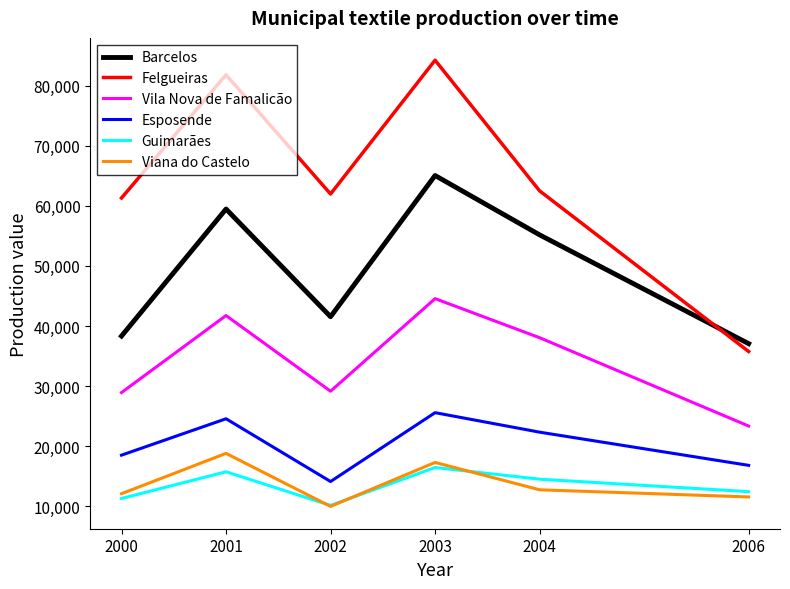

True or false: Vila Nova de Famalicão has more than 0 interior local peaks.

True